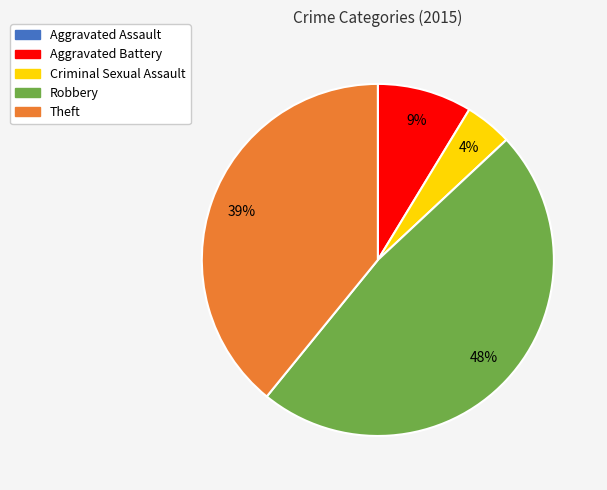

Approximately how many times larger is the value at Theft compared to Robbery?

0.8